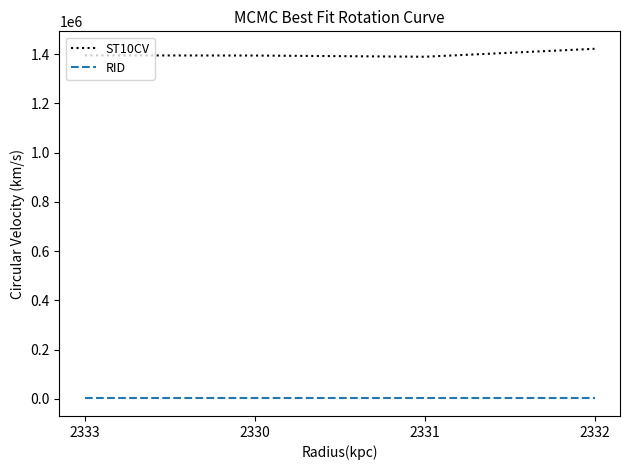

Which series has the largest total across all categories?

ST10CV